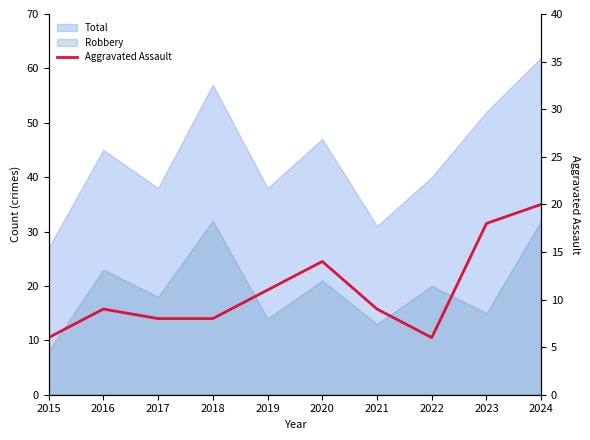

Between 2020 and 2015, which is larger?

2020